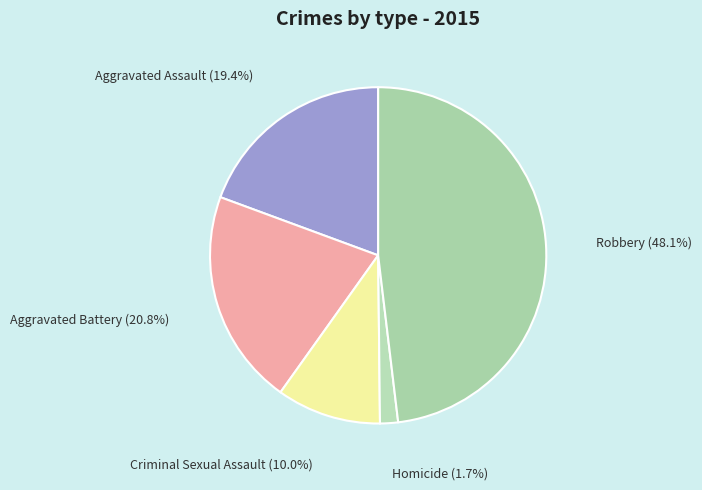

Rank the categories by value from lowest to highest.

Homicide, Criminal Sexual Assault, Aggravated Assault, Aggravated Battery, Robbery